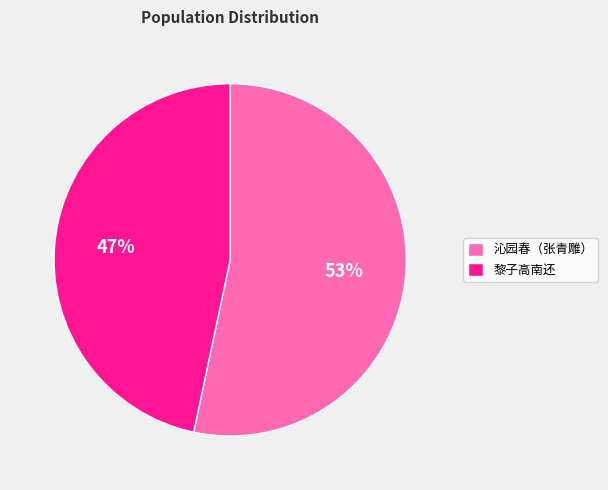

Do 黎子高南还 and 沁园春（张青雕） together represent more than half of the pie?

Yes